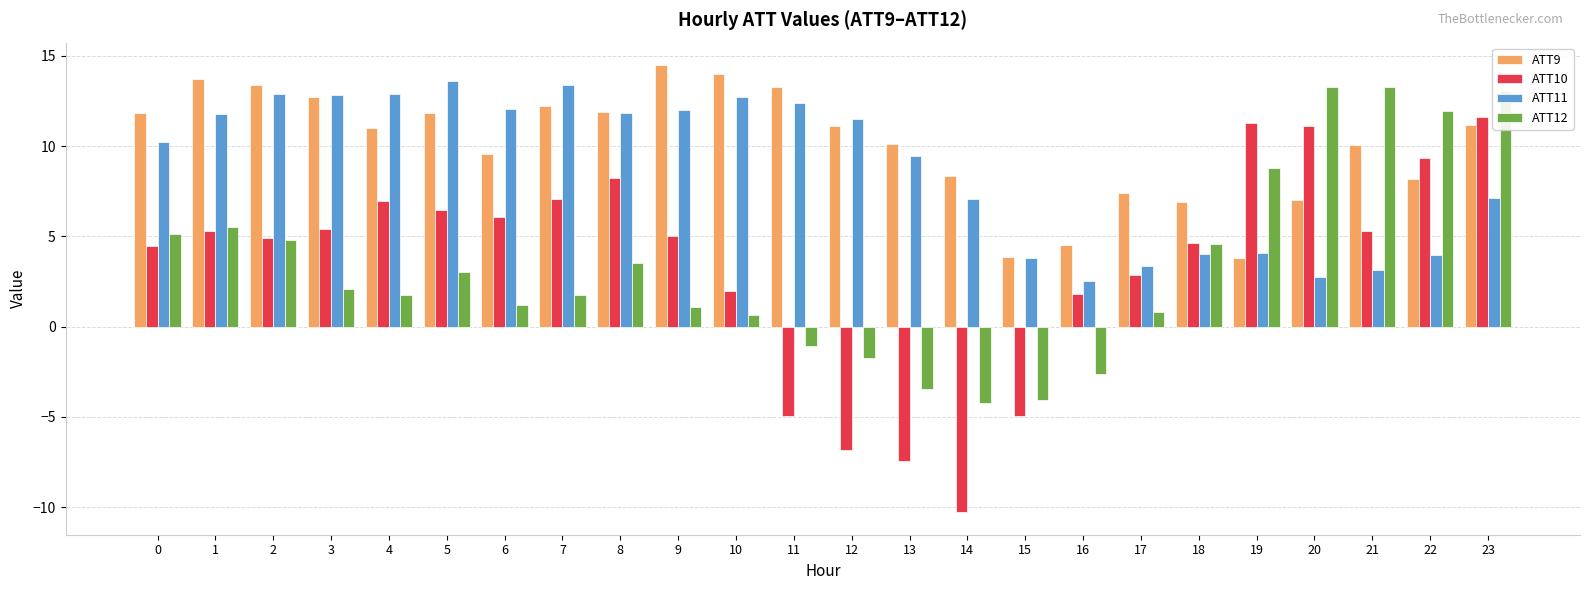

True or false: ATT10 has a value of -7.4 at 13.

True